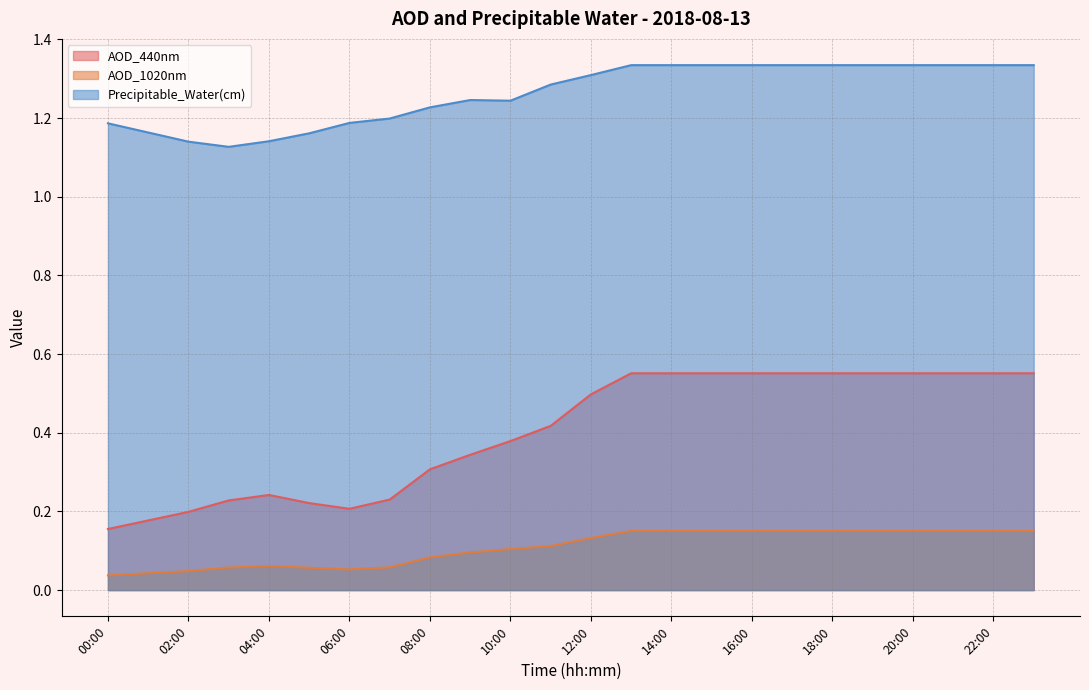

True or false: AOD_1020nm and AOD_440nm intersect in this chart.

False